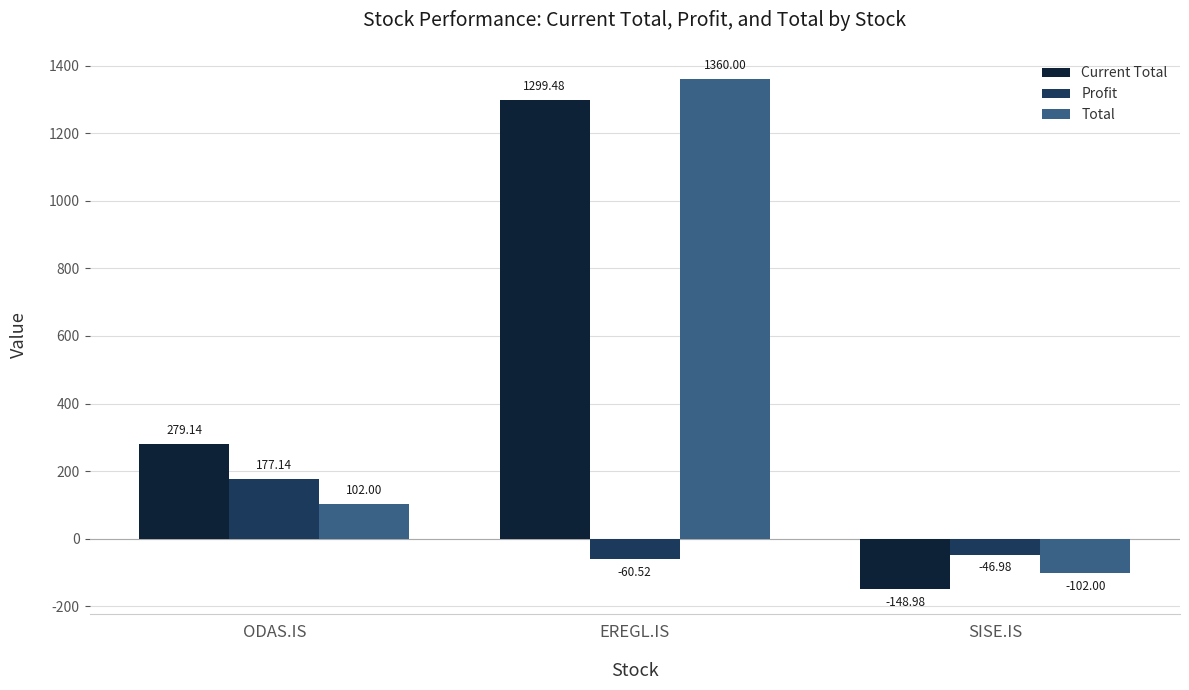

The Total series shows 852.4 at EREGL.IS. True or false?

False